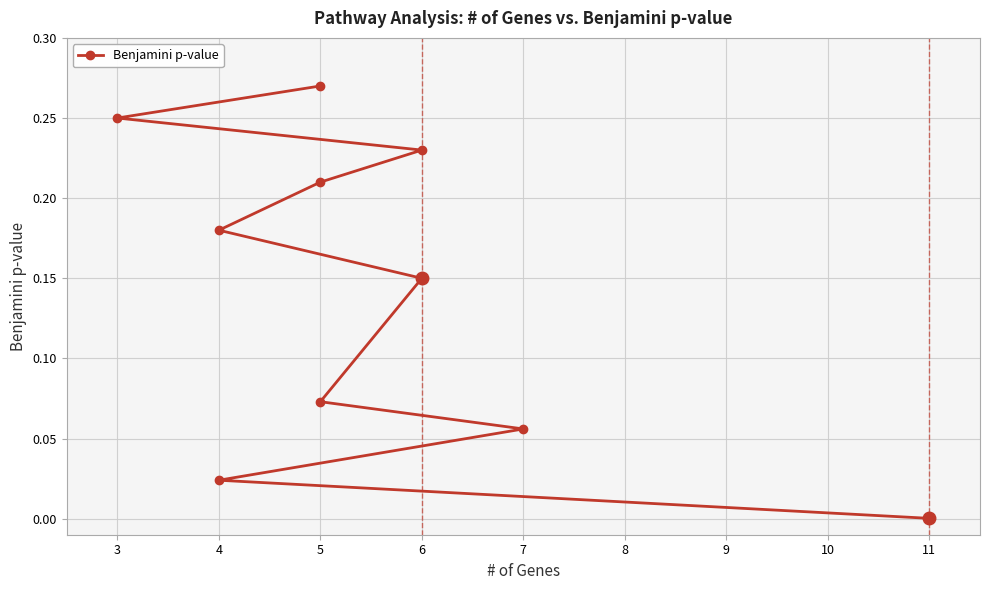

What is the change in value from 4 to 3?

+0.2